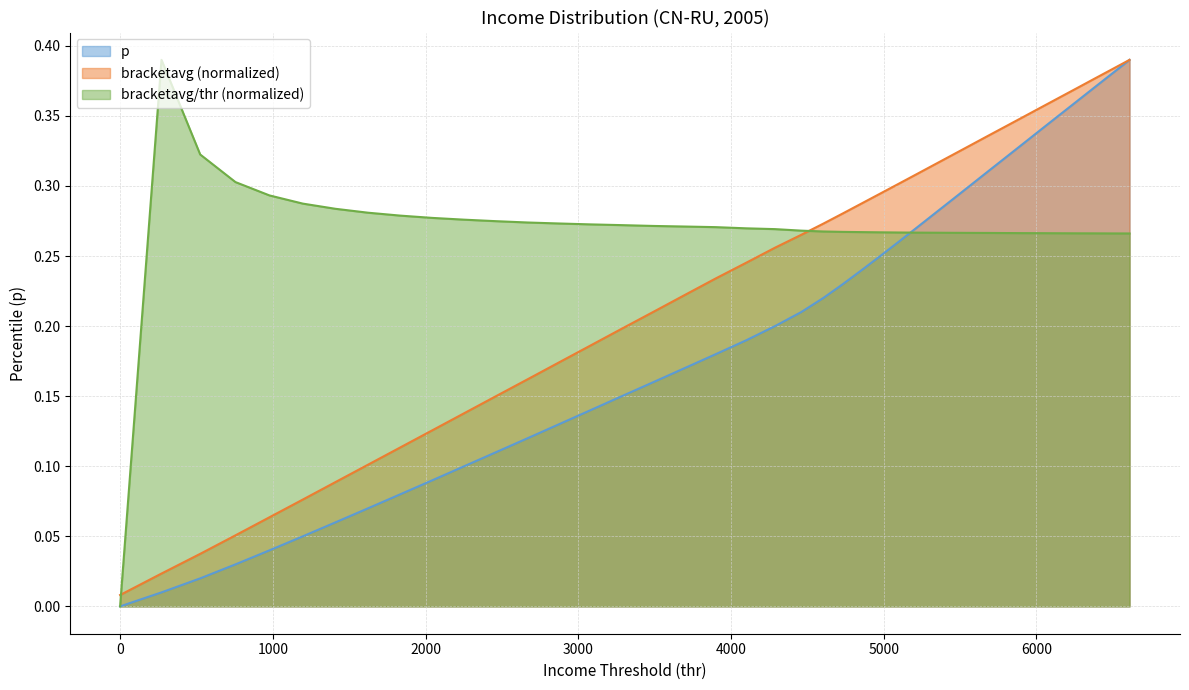

True or false: thr and p intersect in this chart.

False